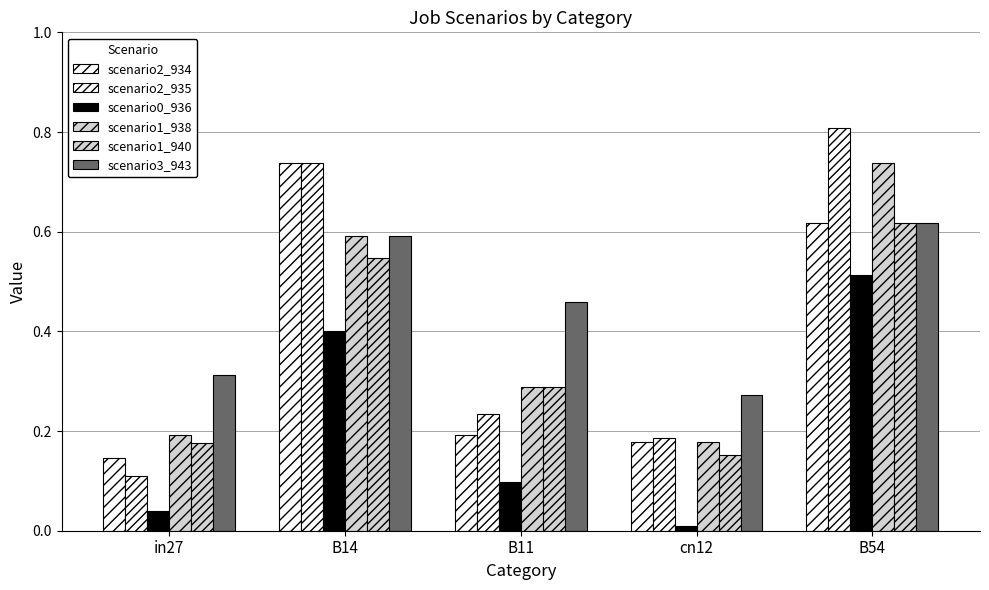

What position from the right is B14?

4